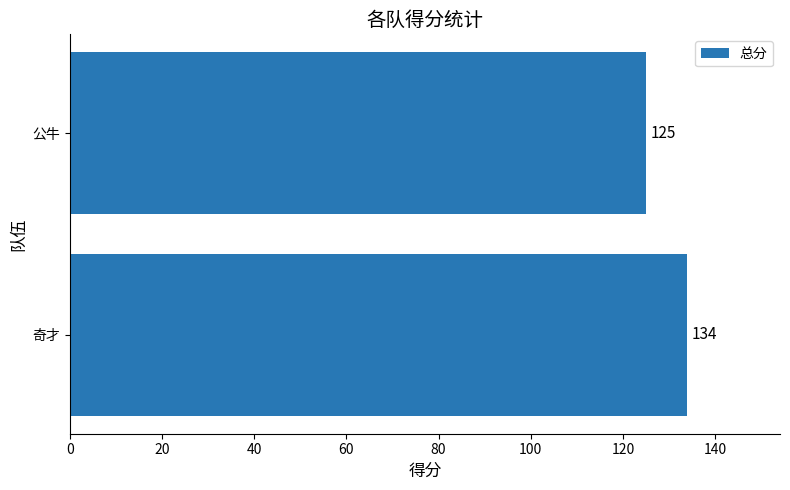

List the labels in order of value, largest first.

奇才, 公牛